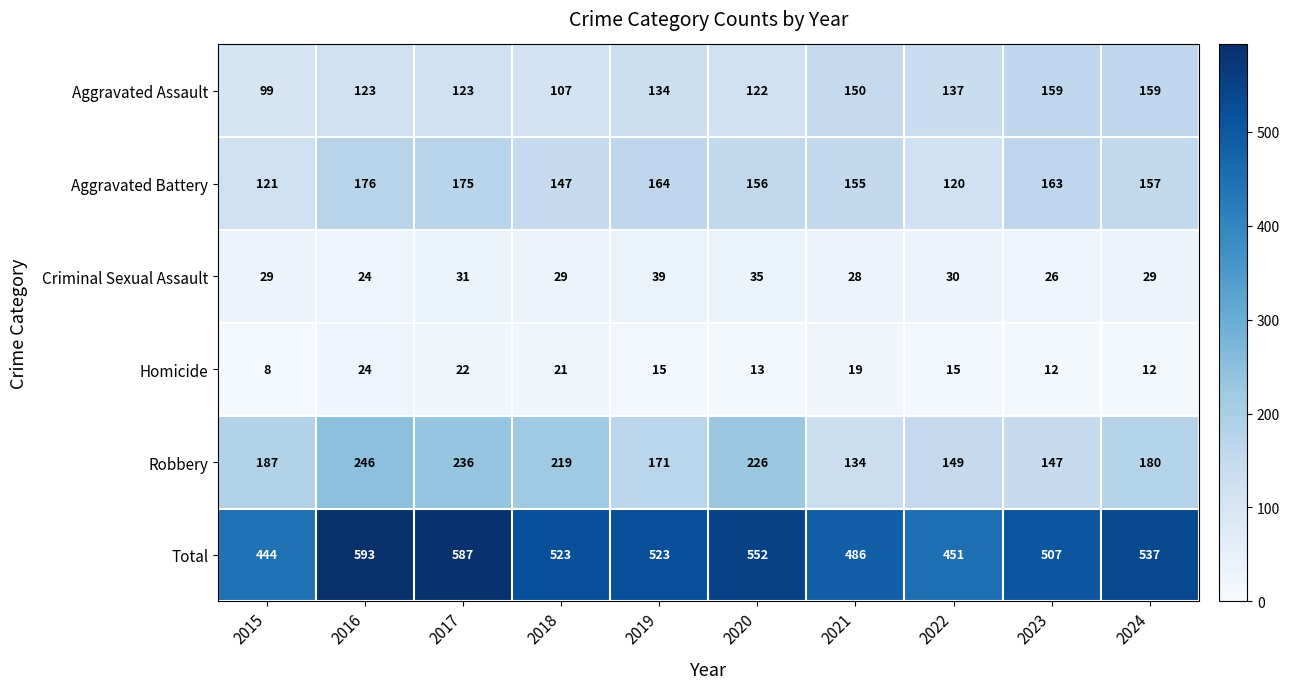

Rank the series at 2015 from lowest to highest value.

Homicide, Criminal Sexual Assault, Aggravated Assault, Aggravated Battery, Robbery, Total